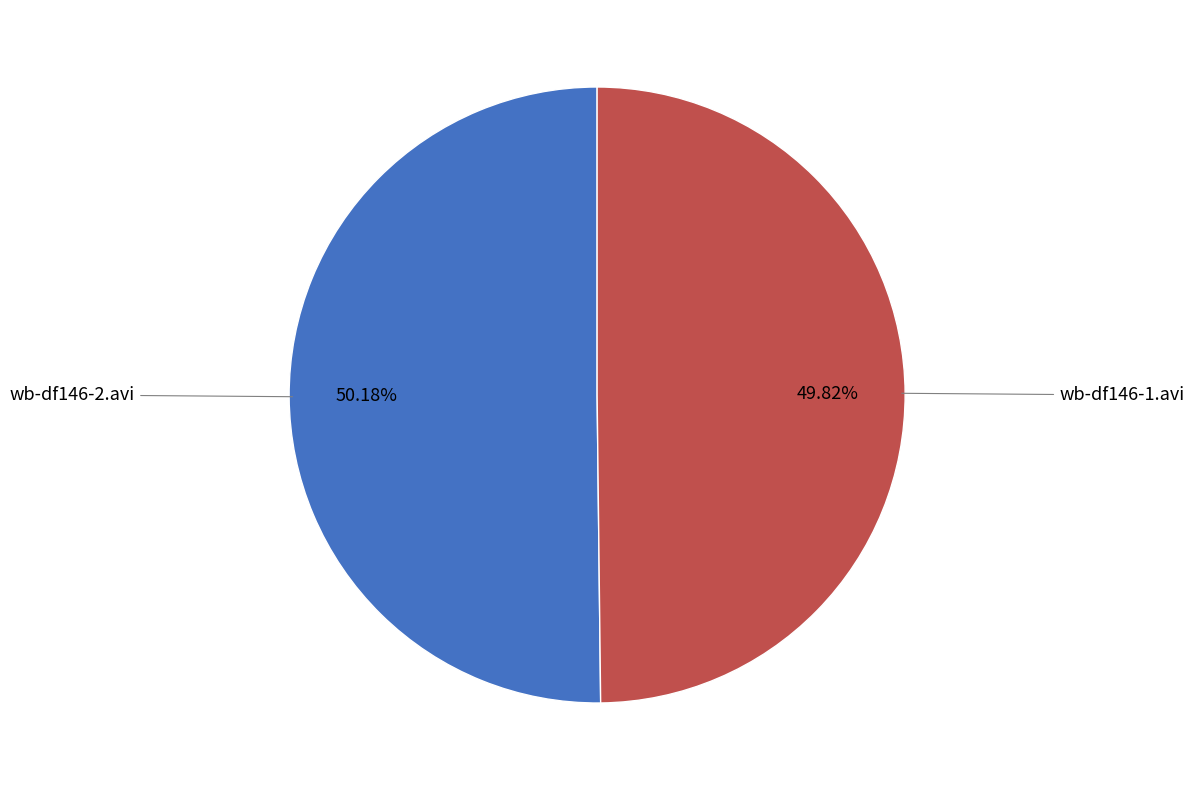

To the nearest percent, what percentage of the pie is wb-df146-2.avi?

50%